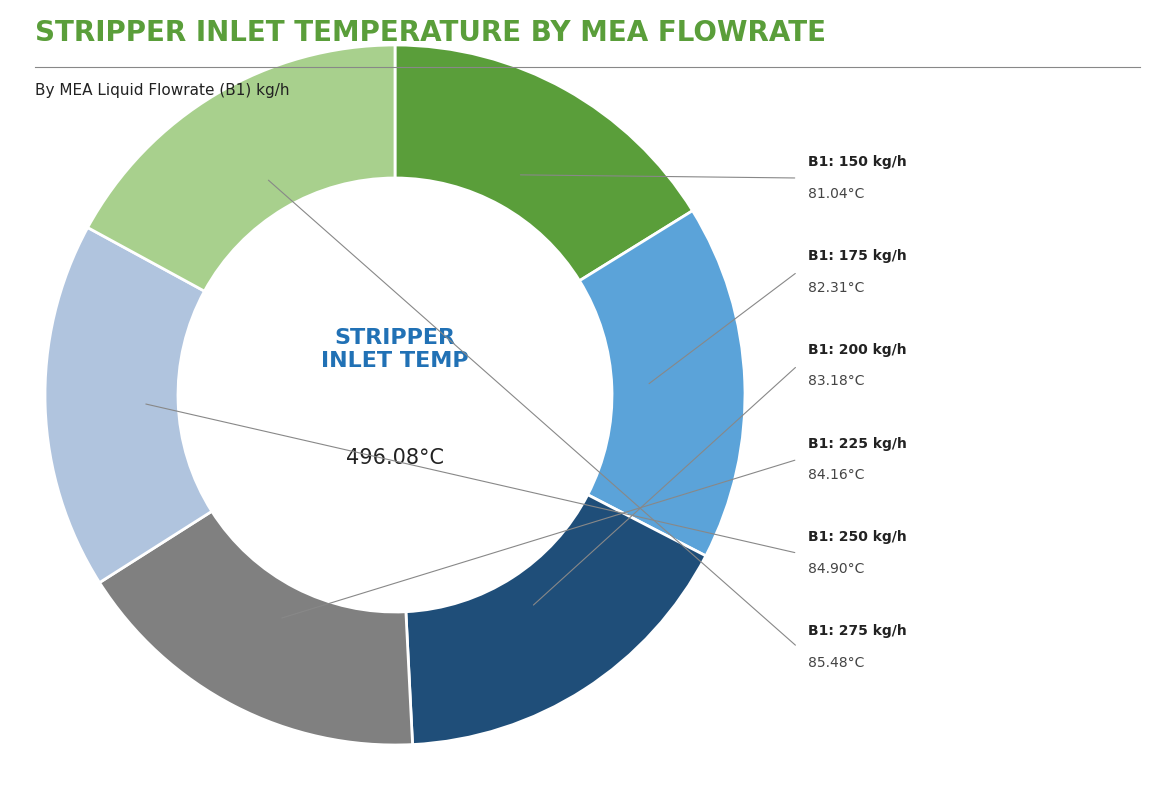

Does any single category account for the majority?

No